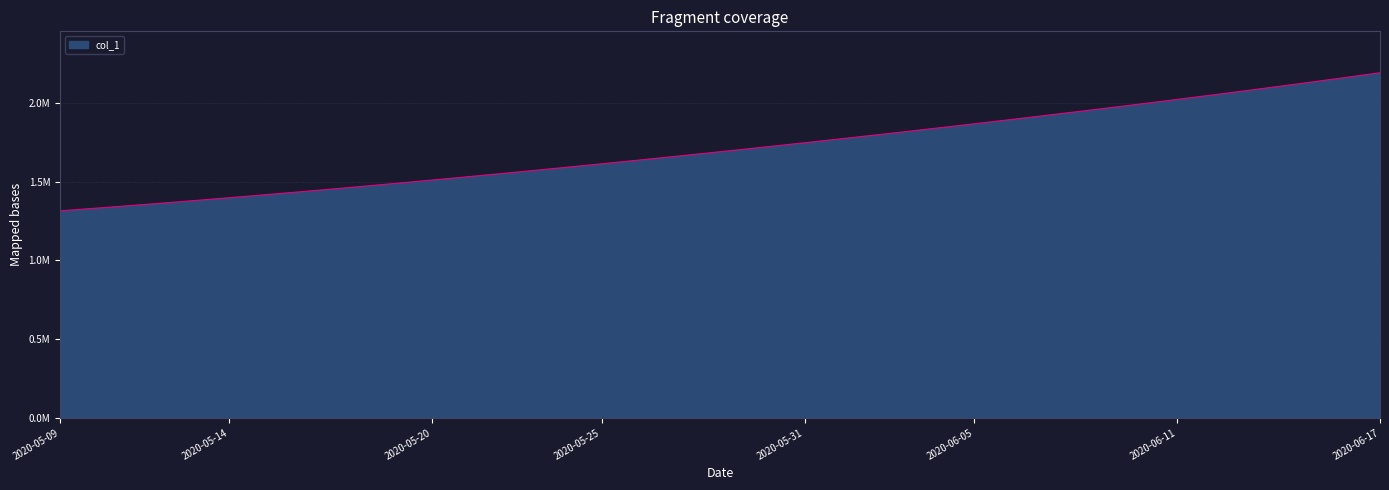

Rank the categories by value from highest to lowest.

2020-06-17, 2020-06-16, 2020-06-15, 2020-06-14, 2020-06-13, 2020-06-12, 2020-06-11, 2020-06-10, 2020-06-09, 2020-06-08, 2020-06-07, 2020-06-06, 2020-06-05, 2020-06-04, 2020-06-03, 2020-06-02, 2020-06-01, 2020-05-31, 2020-05-30, 2020-05-29, 2020-05-28, 2020-05-27, 2020-05-26, 2020-05-25, 2020-05-24, 2020-05-23, 2020-05-22, 2020-05-21, 2020-05-20, 2020-05-19, 2020-05-18, 2020-05-17, 2020-05-16, 2020-05-15, 2020-05-14, 2020-05-13, 2020-05-12, 2020-05-11, 2020-05-10, 2020-05-09